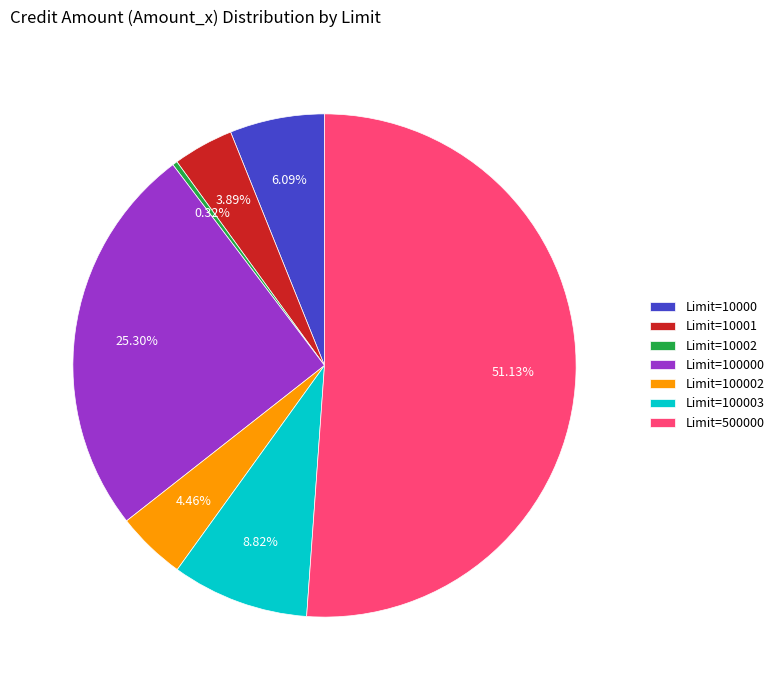

Count the number of slices in the pie.

7